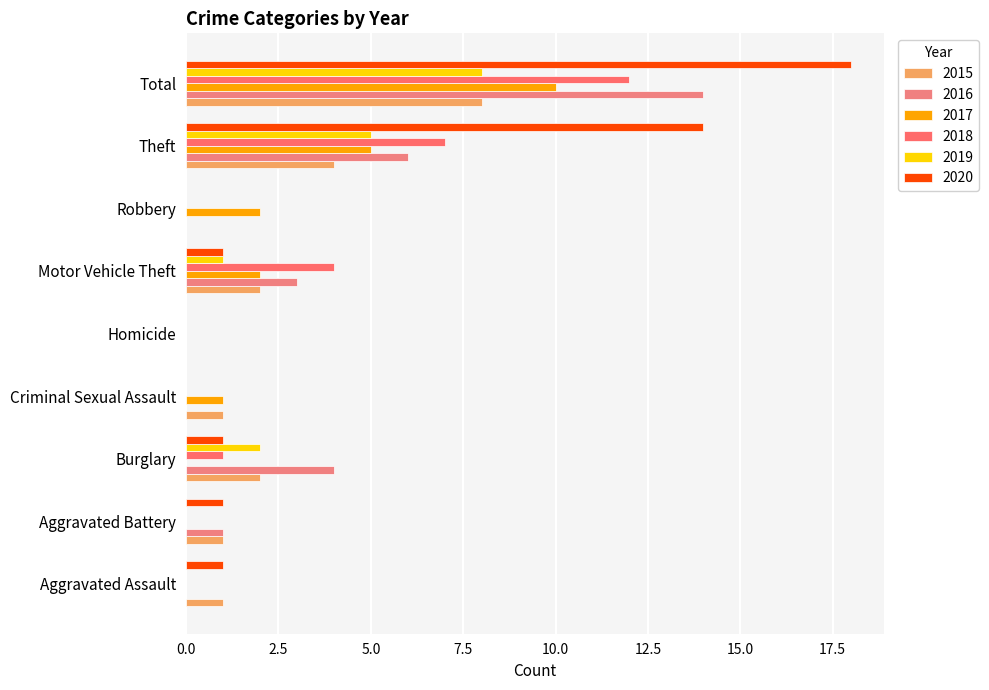

Reading left to right, list all the values displayed in this chart.

2015: Aggravated Assault=1	Aggravated Battery=1	Burglary=2	Criminal Sexual Assault=1	Homicide=0	Motor Vehicle Theft=2	Robbery=0	Theft=4	Total=8
2016: Aggravated Assault=0	Aggravated Battery=1	Burglary=4	Criminal Sexual Assault=0	Homicide=0	Motor Vehicle Theft=3	Robbery=0	Theft=6	Total=14
2017: Aggravated Assault=0	Aggravated Battery=0	Burglary=0	Criminal Sexual Assault=1	Homicide=0	Motor Vehicle Theft=2	Robbery=2	Theft=5	Total=10
2018: Aggravated Assault=0	Aggravated Battery=0	Burglary=1	Criminal Sexual Assault=0	Homicide=0	Motor Vehicle Theft=4	Robbery=0	Theft=7	Total=12
2019: Aggravated Assault=0	Aggravated Battery=0	Burglary=2	Criminal Sexual Assault=0	Homicide=0	Motor Vehicle Theft=1	Robbery=0	Theft=5	Total=8
2020: Aggravated Assault=1	Aggravated Battery=1	Burglary=1	Criminal Sexual Assault=0	Homicide=0	Motor Vehicle Theft=1	Robbery=0	Theft=14	Total=18